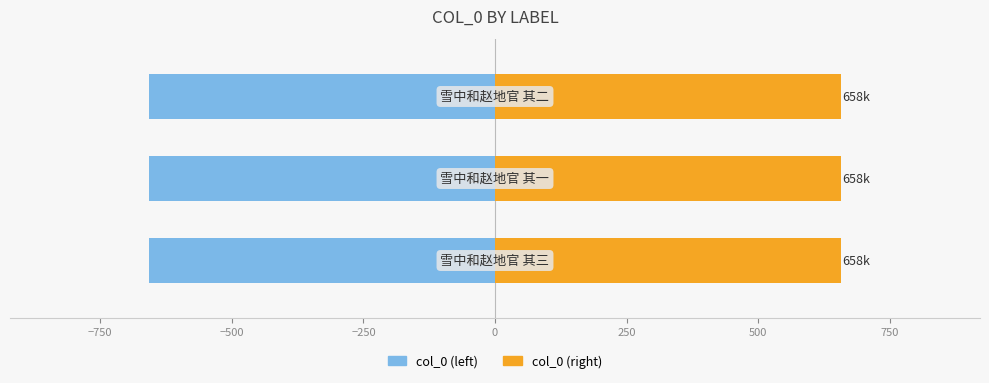

Between −1000 and −750, which is larger?

−750